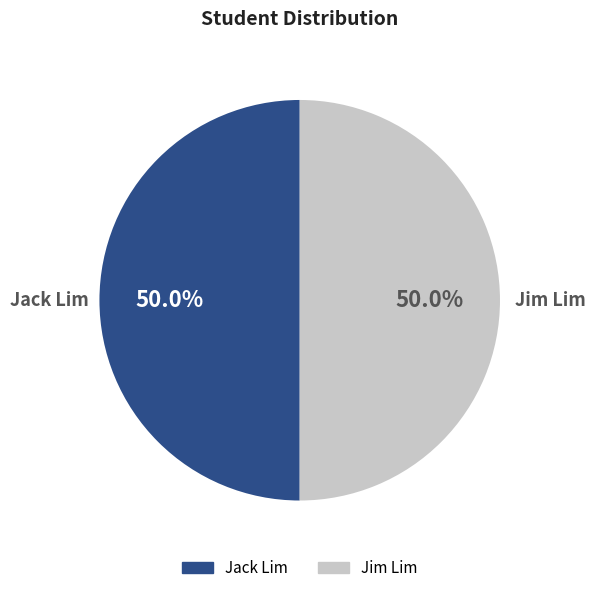

What is the ratio of the value at Jack Lim to the value at Jim Lim?

1.0